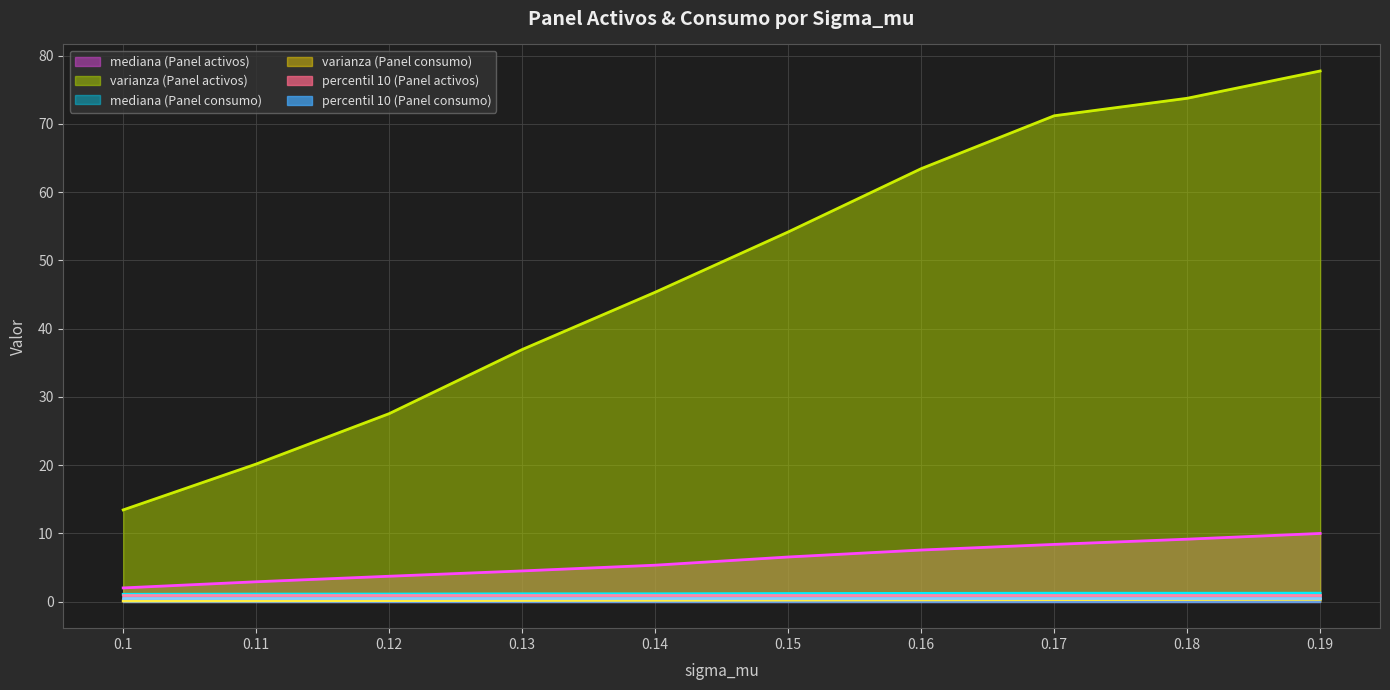

The value of mediana (Panel activos) at 0.1 is 2.0. True or false?

True